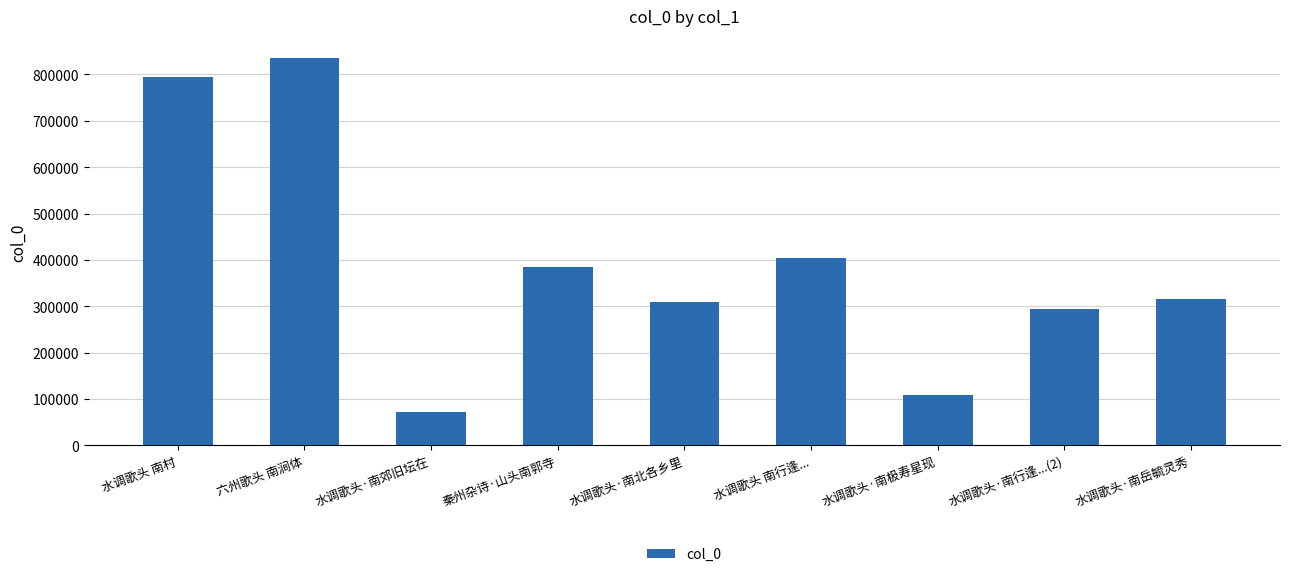

What is the average value?

391285